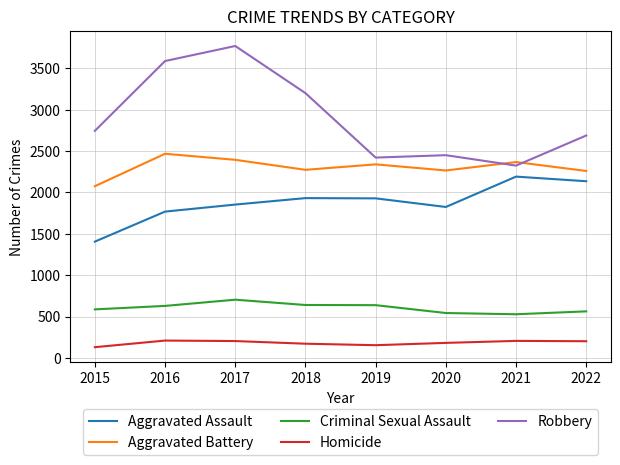

True or false: Homicide and Criminal Sexual Assault cross at least once.

False